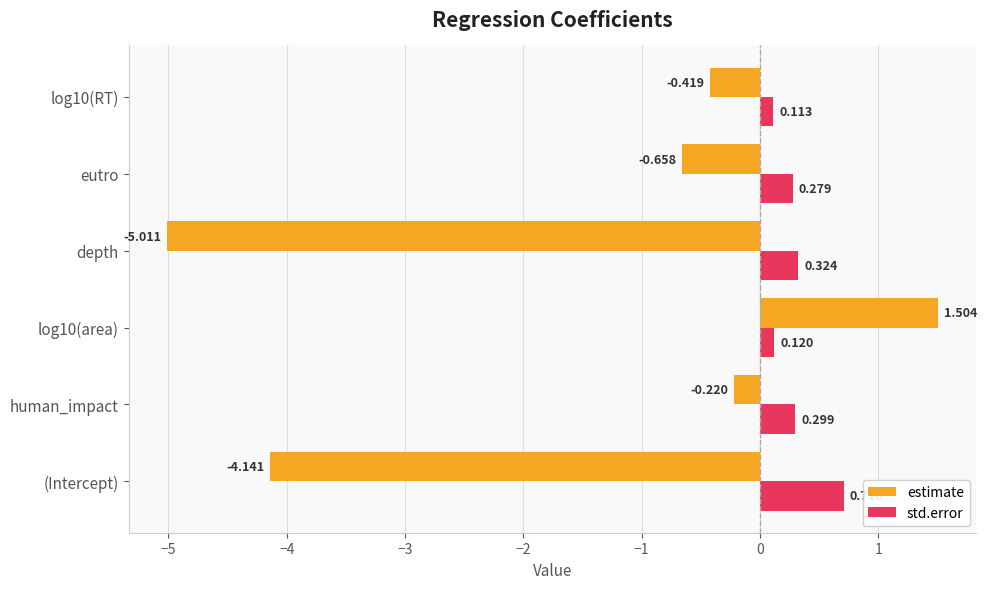

Count the number of categories in the chart.

6